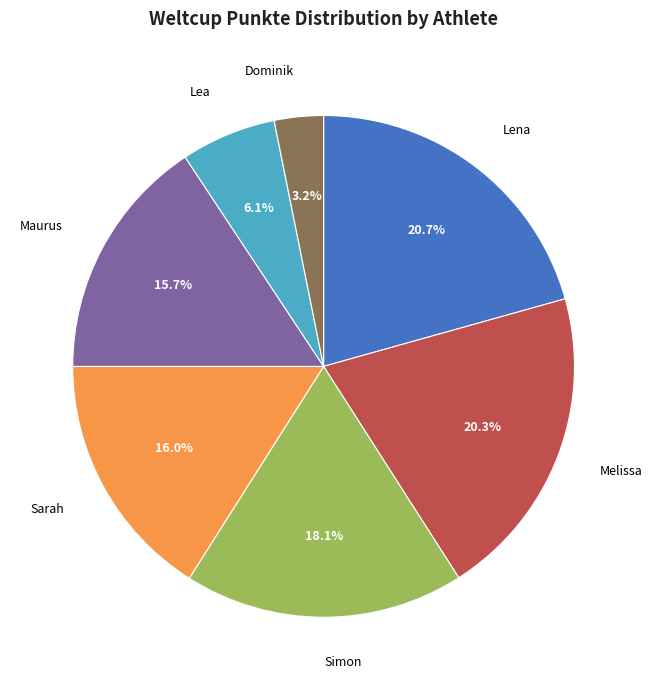

Which has a higher value, Melissa or Dominik?

Melissa